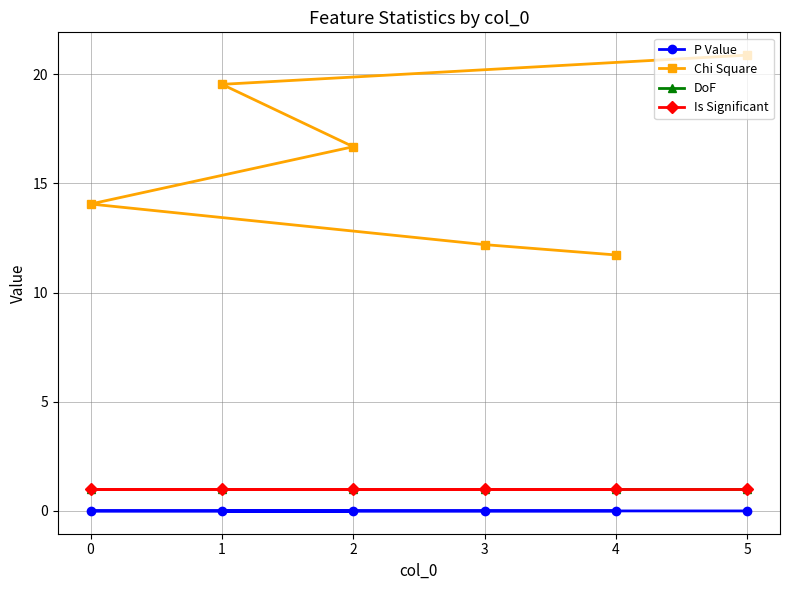

What is the maximum value shown in the chart?

20.9